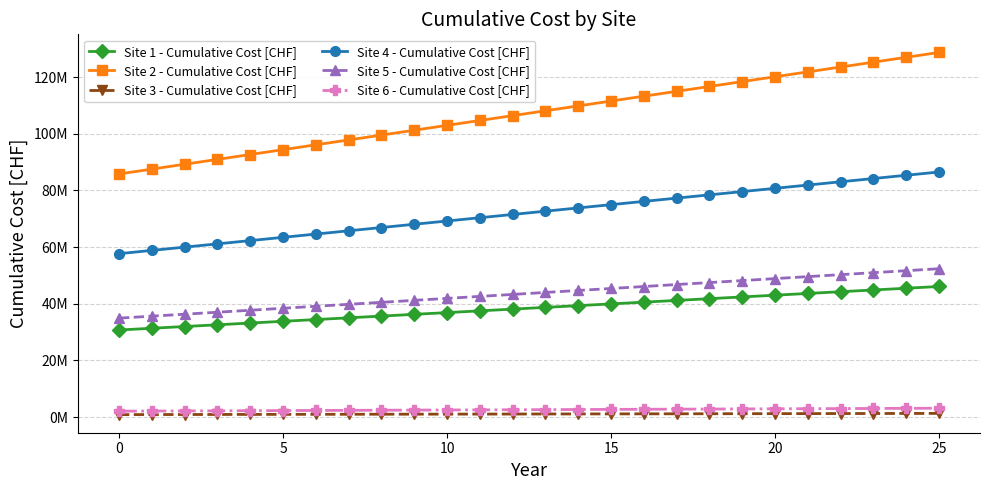

True or false: Site 2 - Cumulative Cost [CHF] and Site 5 - Cumulative Cost [CHF] intersect in this chart.

False